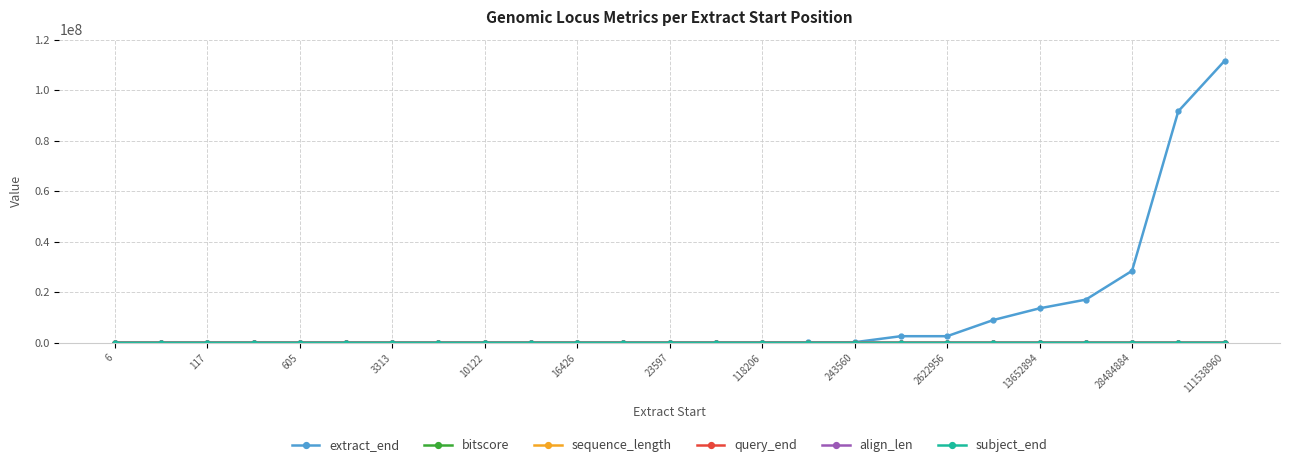

What is the greatest value displayed?

111539493.0